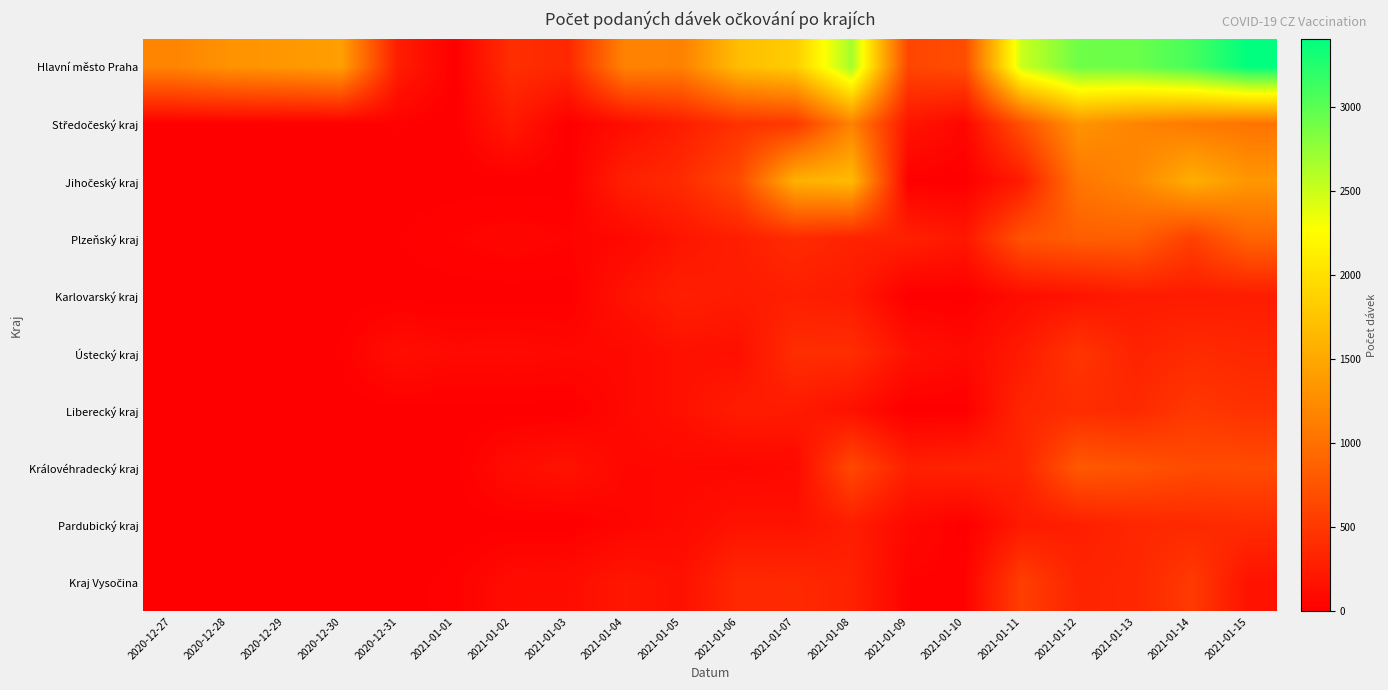

How many categories are shown in the chart?

20